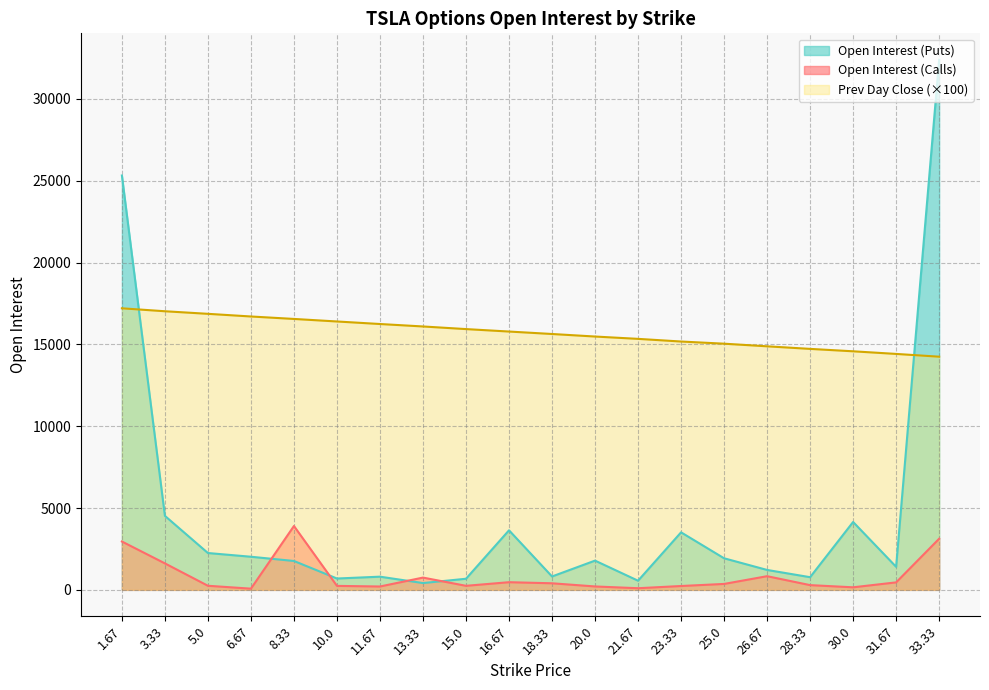

What is the value of the open_interest_puts point at the 17th from the left?

773.0